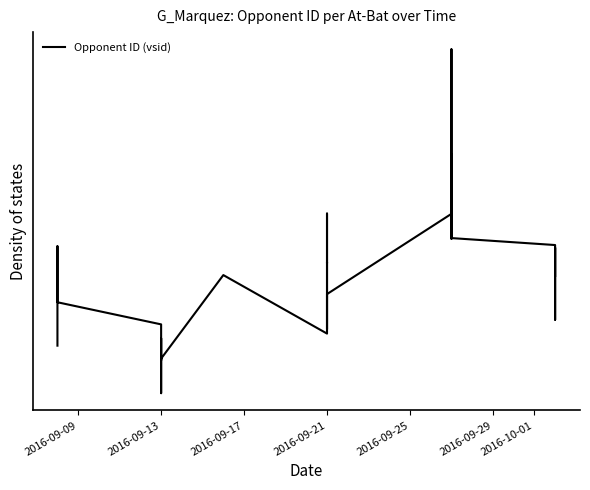

What is the sum of all values?

153460.8